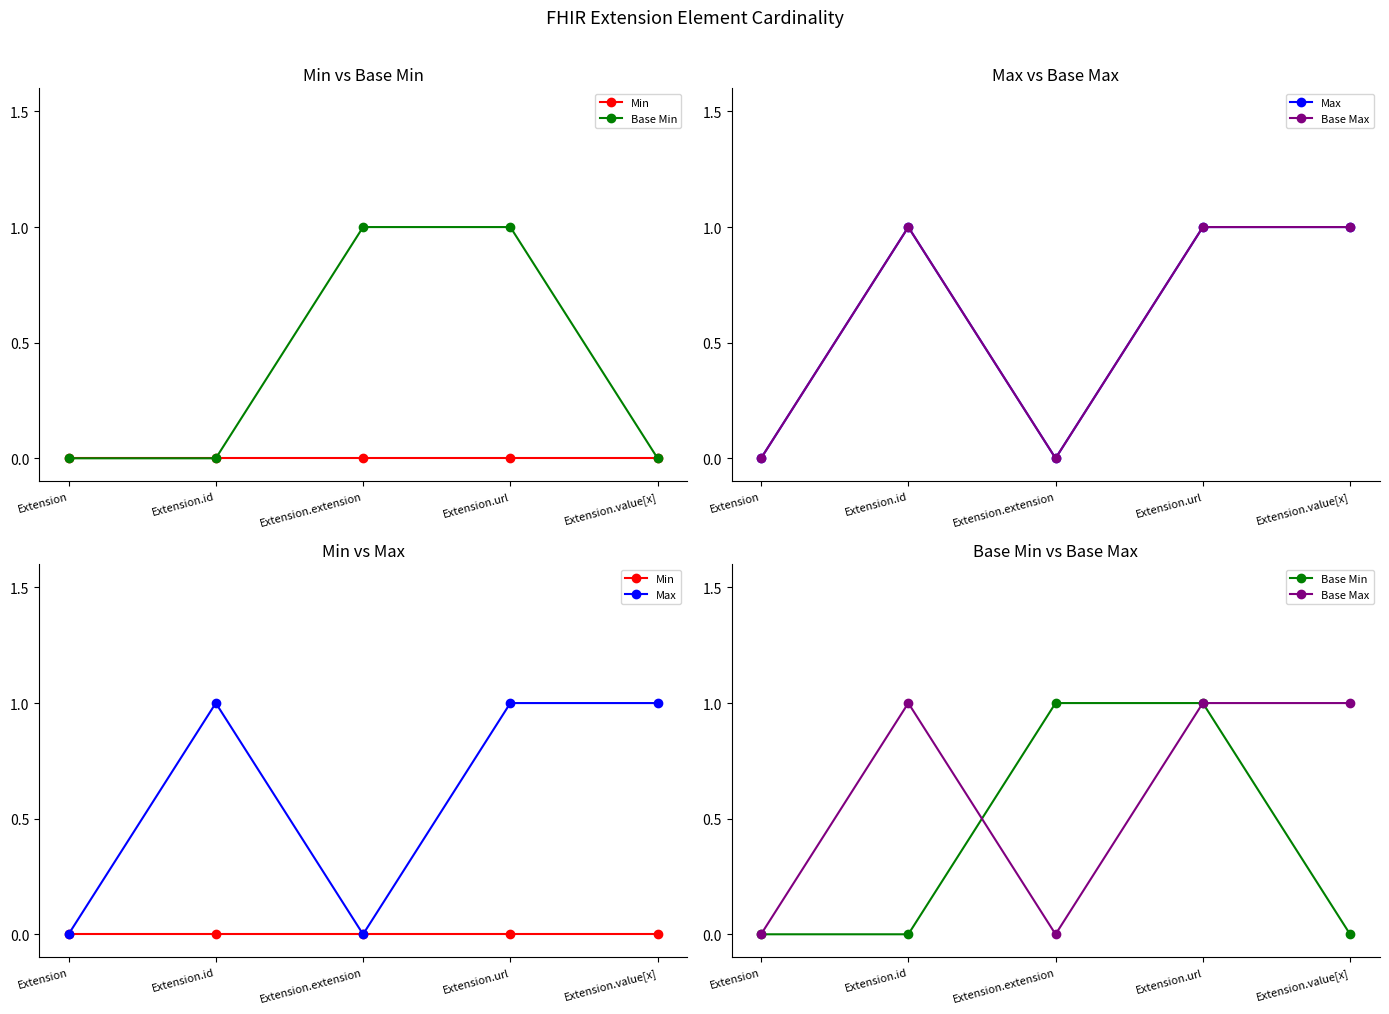

How many data points does each series have?

5